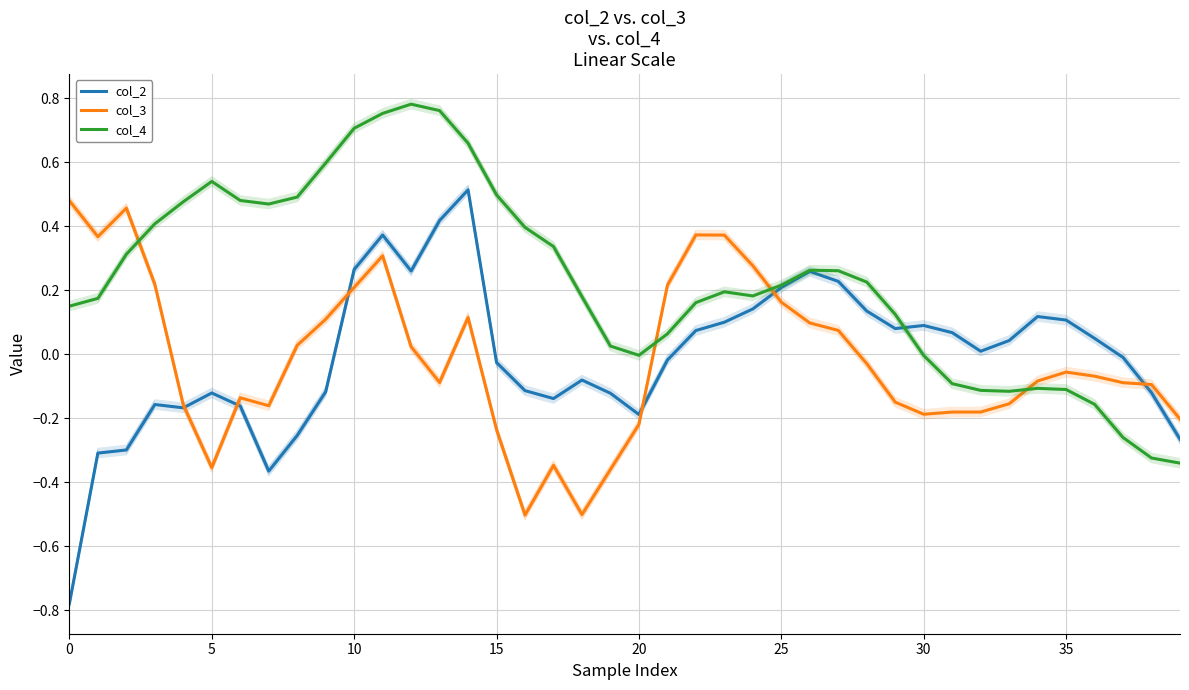

What is the label of the 16th point from the right?

24